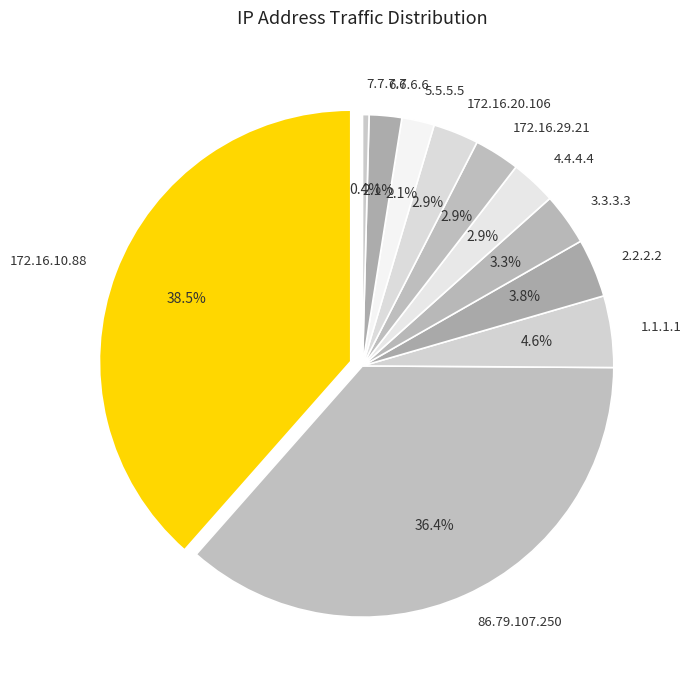

Rank the categories by value from highest to lowest.

172.16.10.88, 86.79.107.250, 1.1.1.1, 2.2.2.2, 3.3.3.3, 4.4.4.4, 172.16.29.21, 172.16.20.106, 5.5.5.5, 6.6.6.6, 7.7.7.7